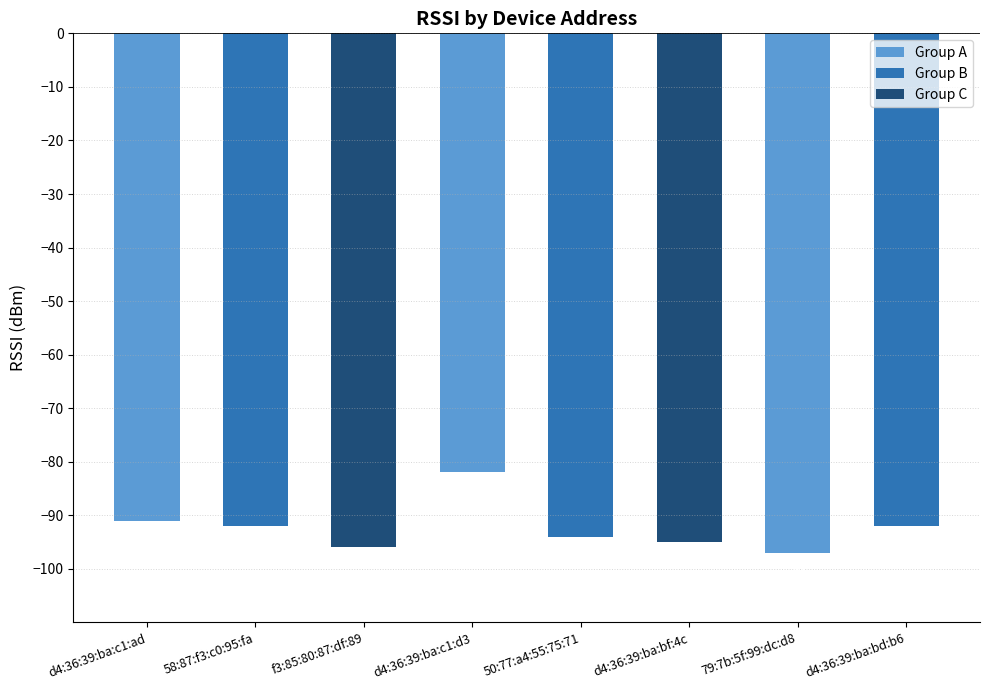

What is the value of the 4th bar from the left?

-82